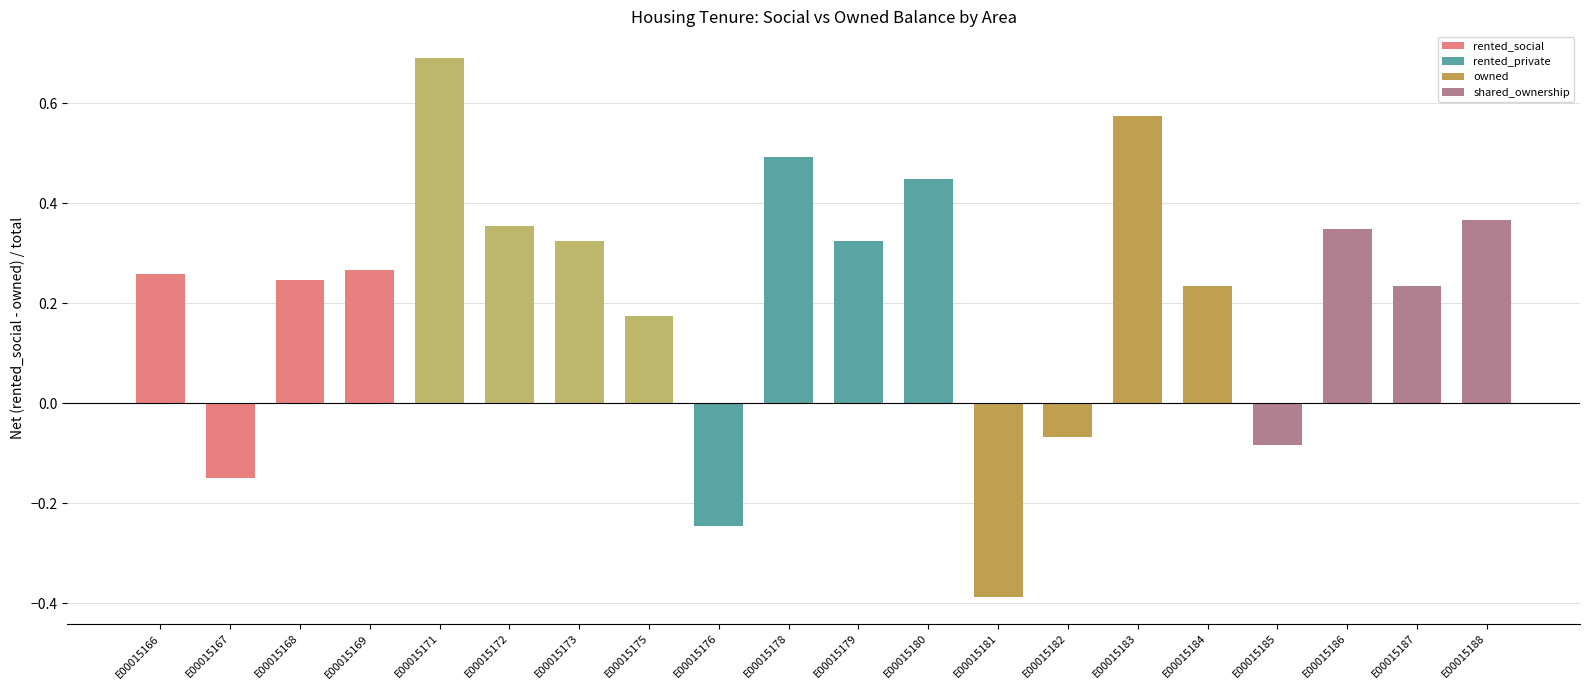

Which category has the lowest value across all series?

E00015181